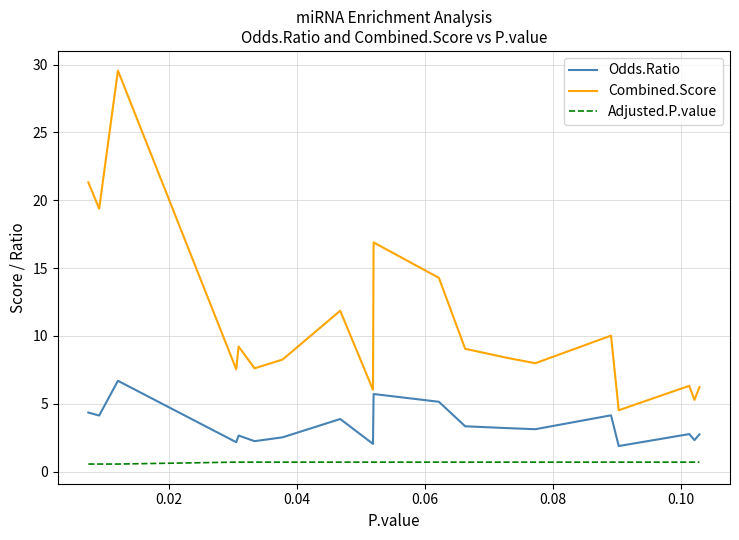

Is this an area chart (filled region under the line)?

No